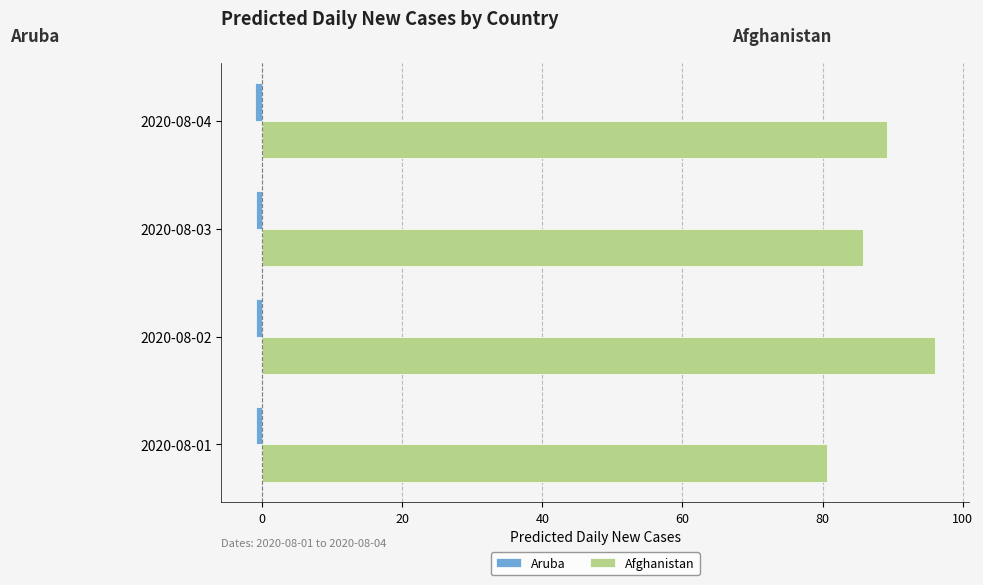

Which series has the largest range (max minus min)?

Afghanistan